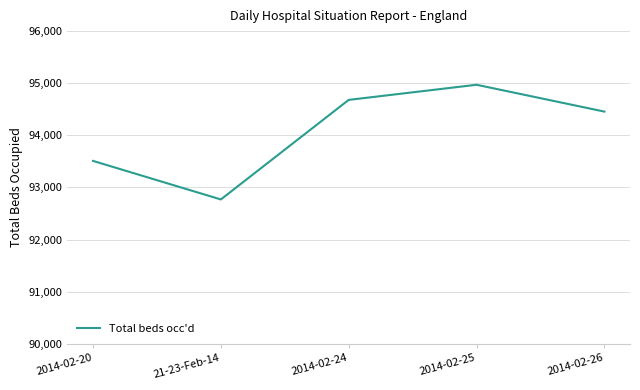

Which has a higher value, 2014-02-20 or 2014-02-26?

2014-02-26